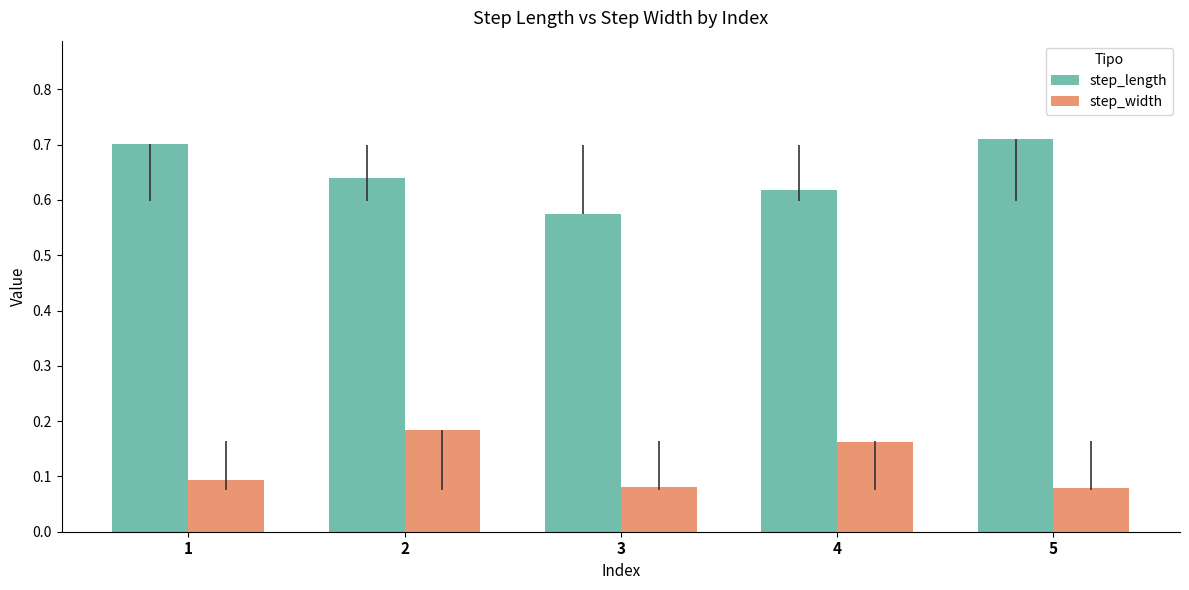

List the series in order of their overall mean, highest first.

step_length, step_width